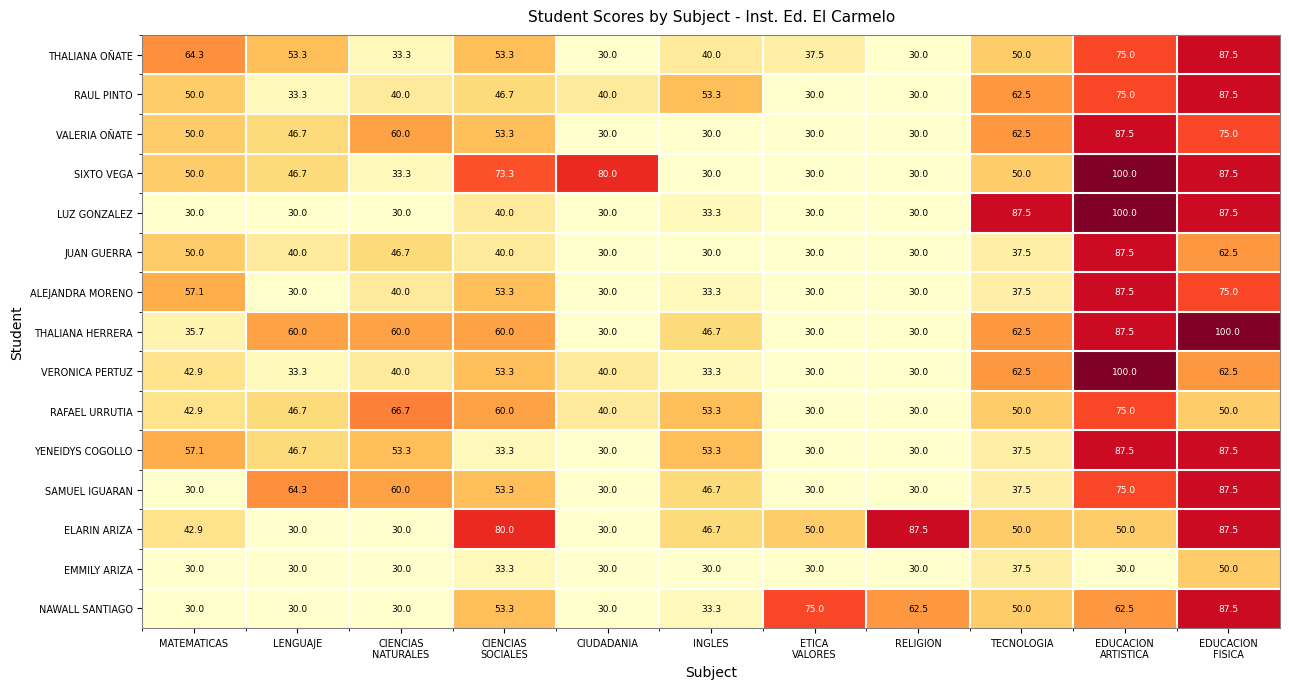

What is the average value of the VERONICA PERTUZ series?

48.0